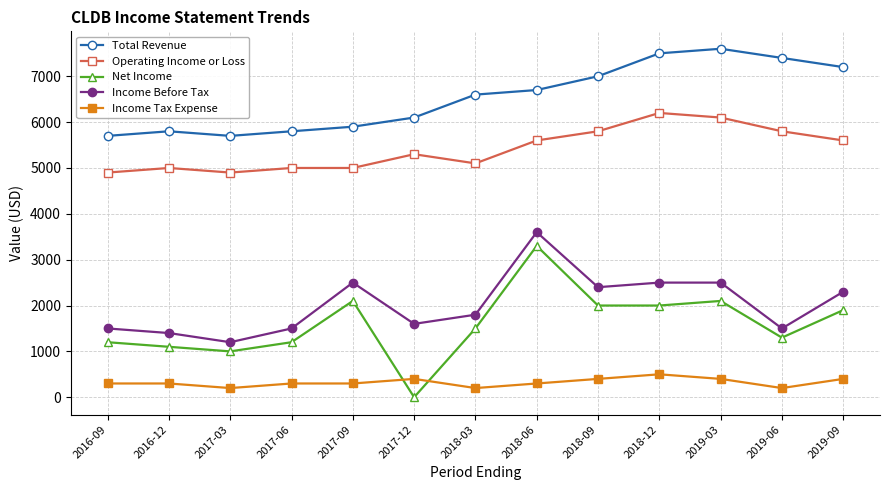

What is the greatest value displayed?

7600